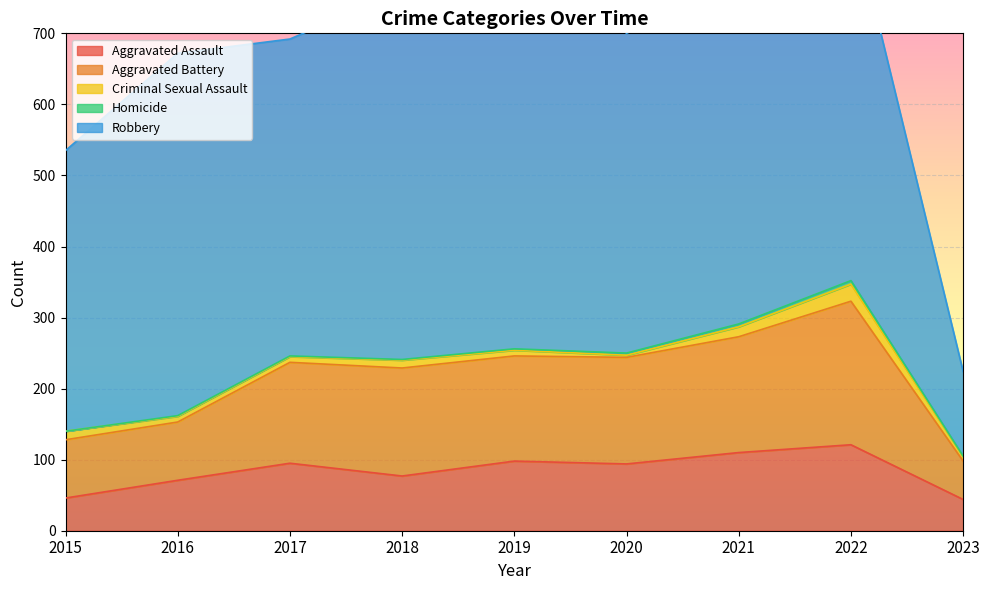

What is the difference between the Aggravated Assault values at 2019 and 2023?

54